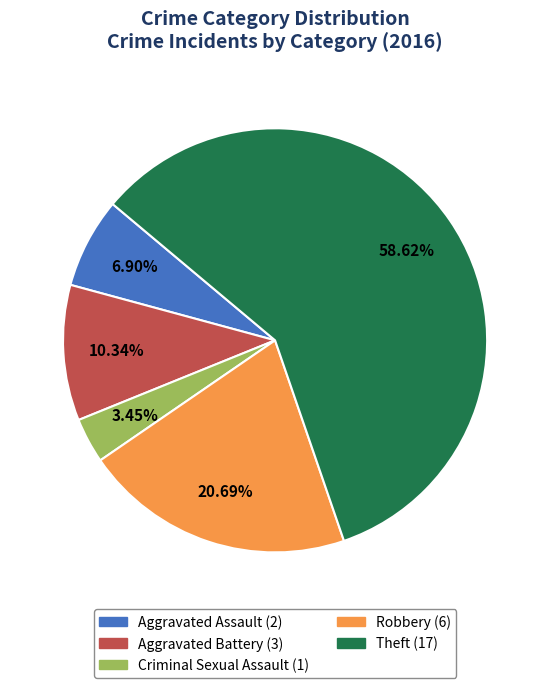

Is it true that Theft is 72% of the pie?

False